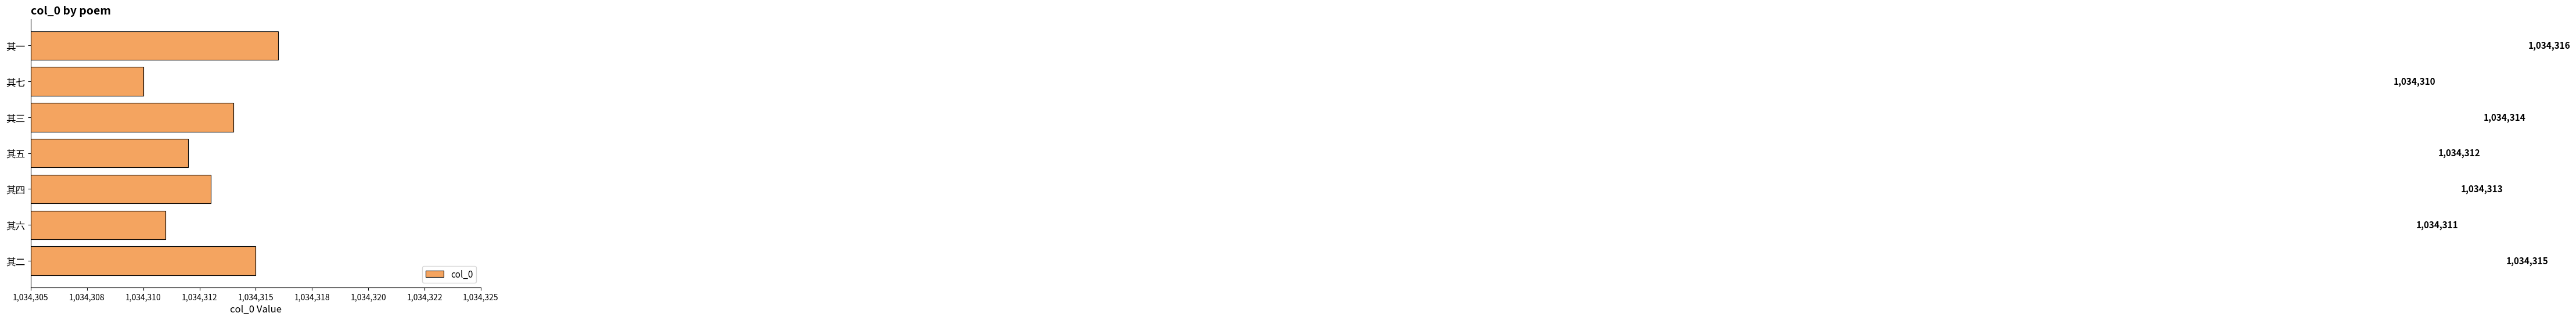

What is the minimum value shown in the chart?

1034310